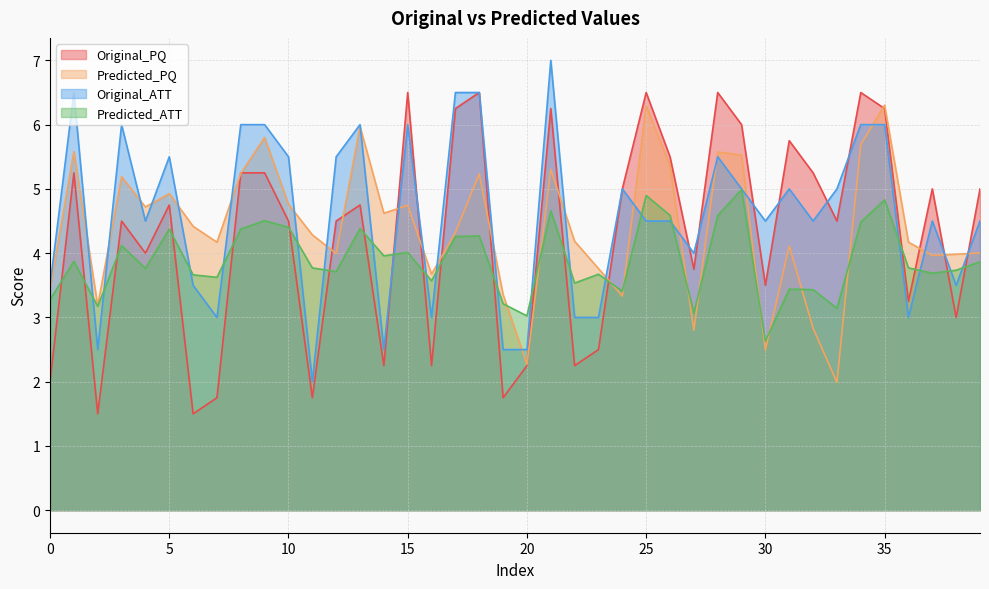

List the labels in order of Original_PQ value, largest first.

15, 18, 25, 28, 34, 17, 21, 35, 29, 31, 26, 1, 8, 9, 32, 24, 37, 39, 5, 13, 3, 10, 12, 33, 4, 27, 30, 36, 38, 23, 14, 16, 20, 22, 0, 7, 11, 19, 2, 6